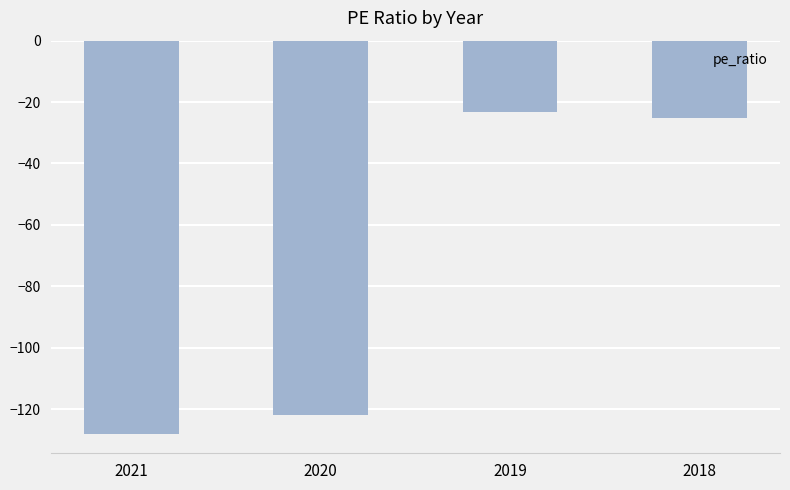

Where does the data first go above -25?

2019